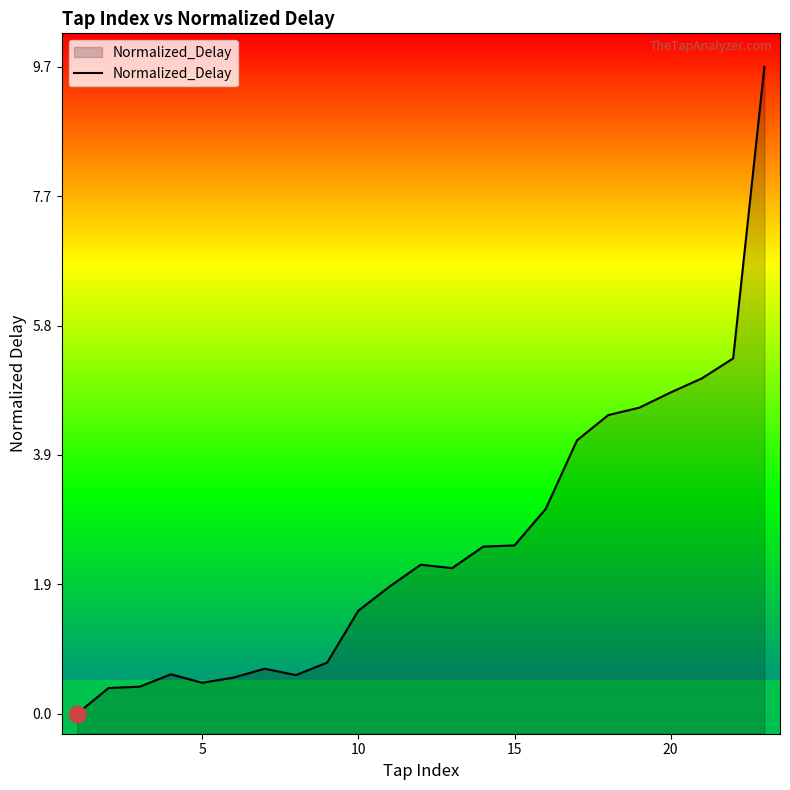

True or false: the data shows 4.2 at 15.

False